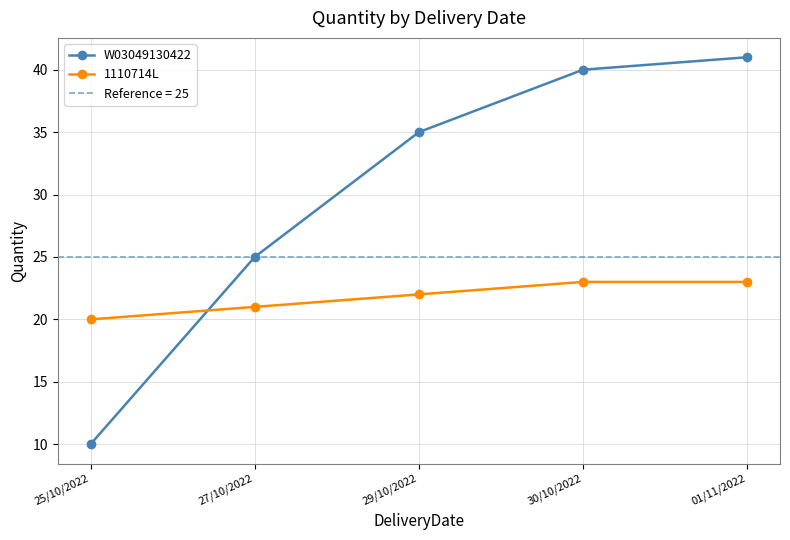

Rank the series by their average value, from highest to lowest.

W03049130422, 1110714L